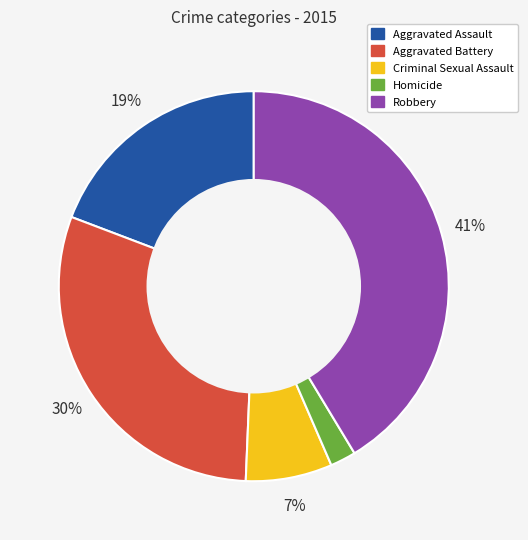

What is the largest slice in the pie chart?

Robbery